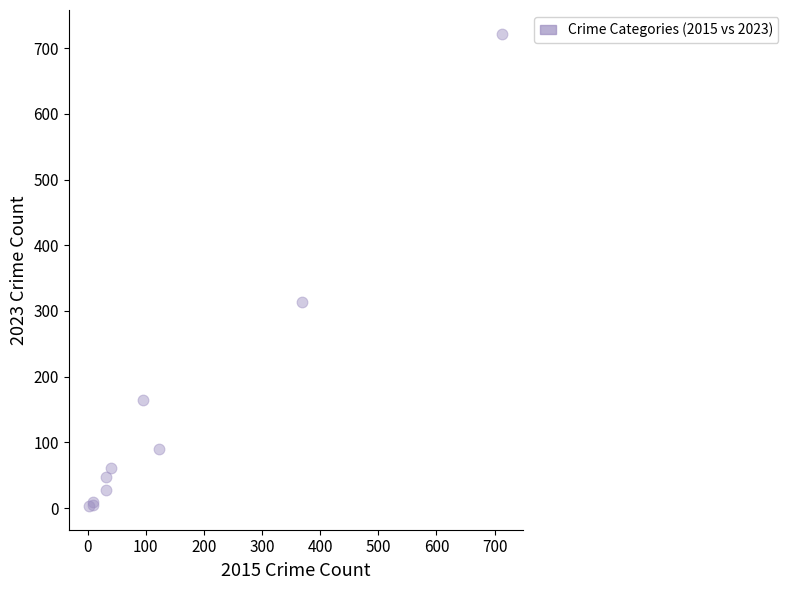

What Y value in the scatter plot is closest to 362?

314